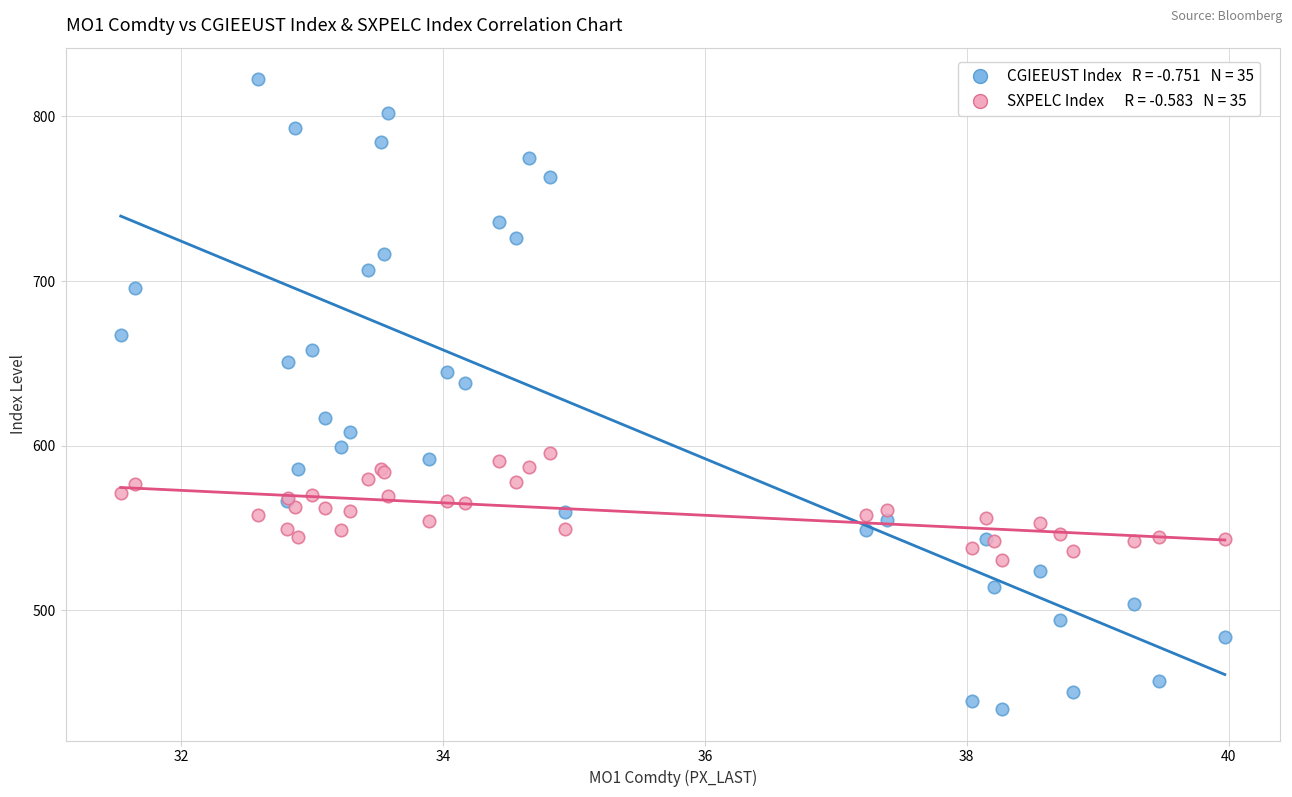

Across all series, what Y value is closest to 631?

637.9